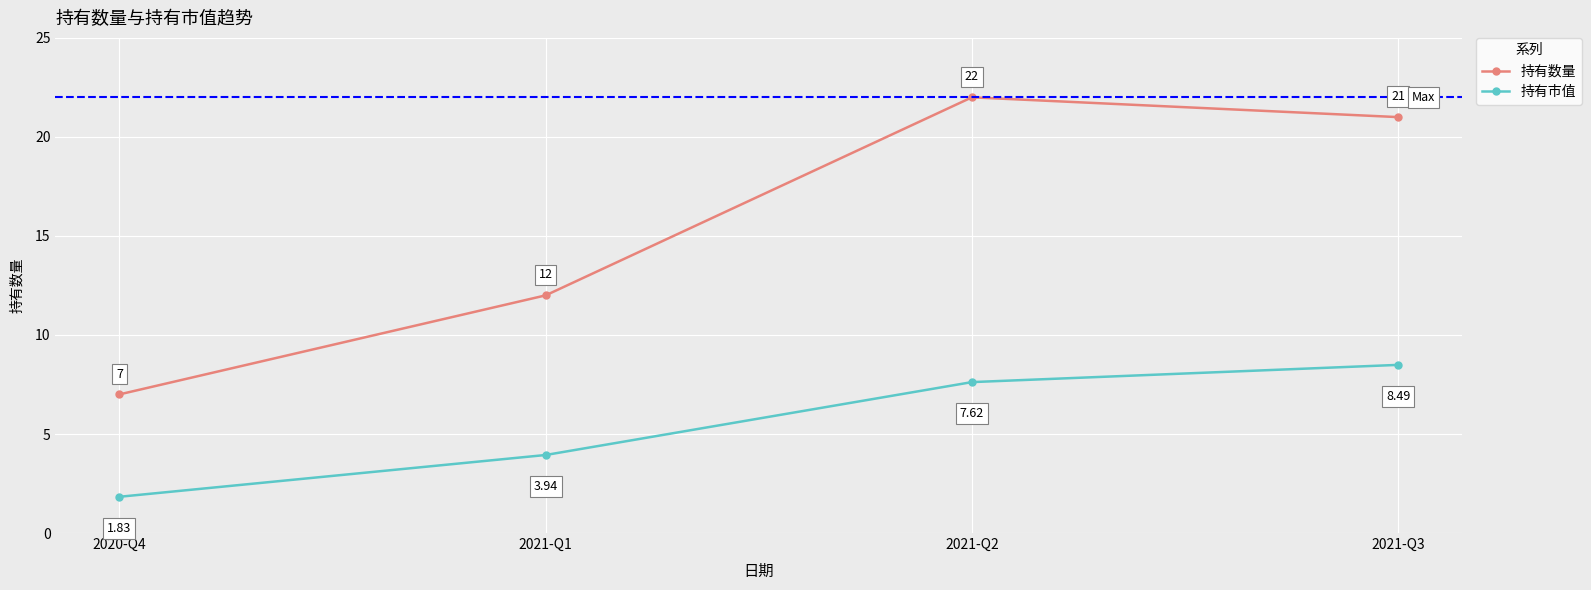

Rank the series by their average value, from highest to lowest.

持有数量, 持有市值